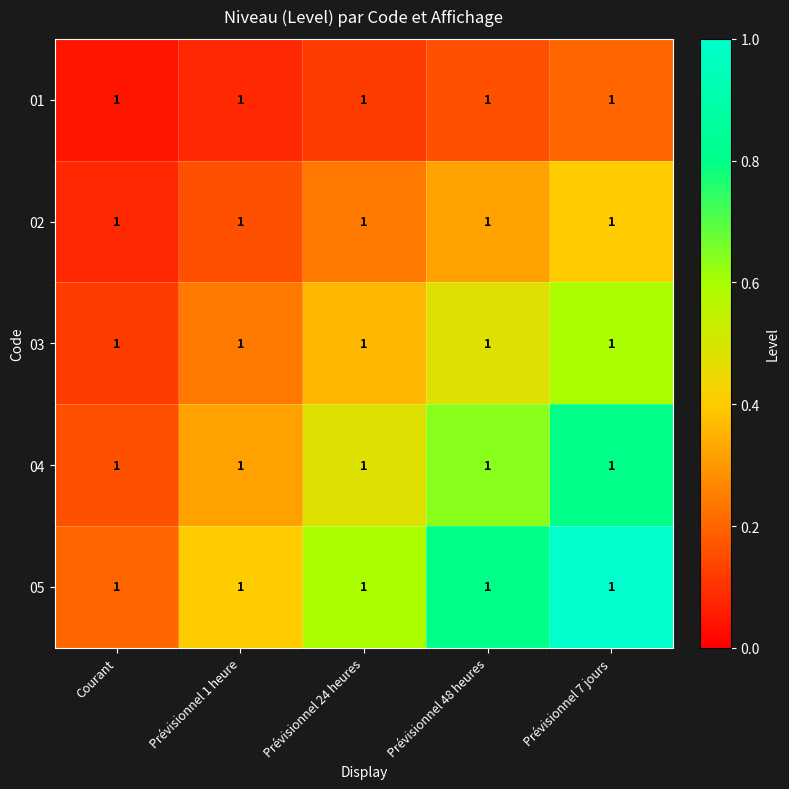

How many series are shown in this chart?

5